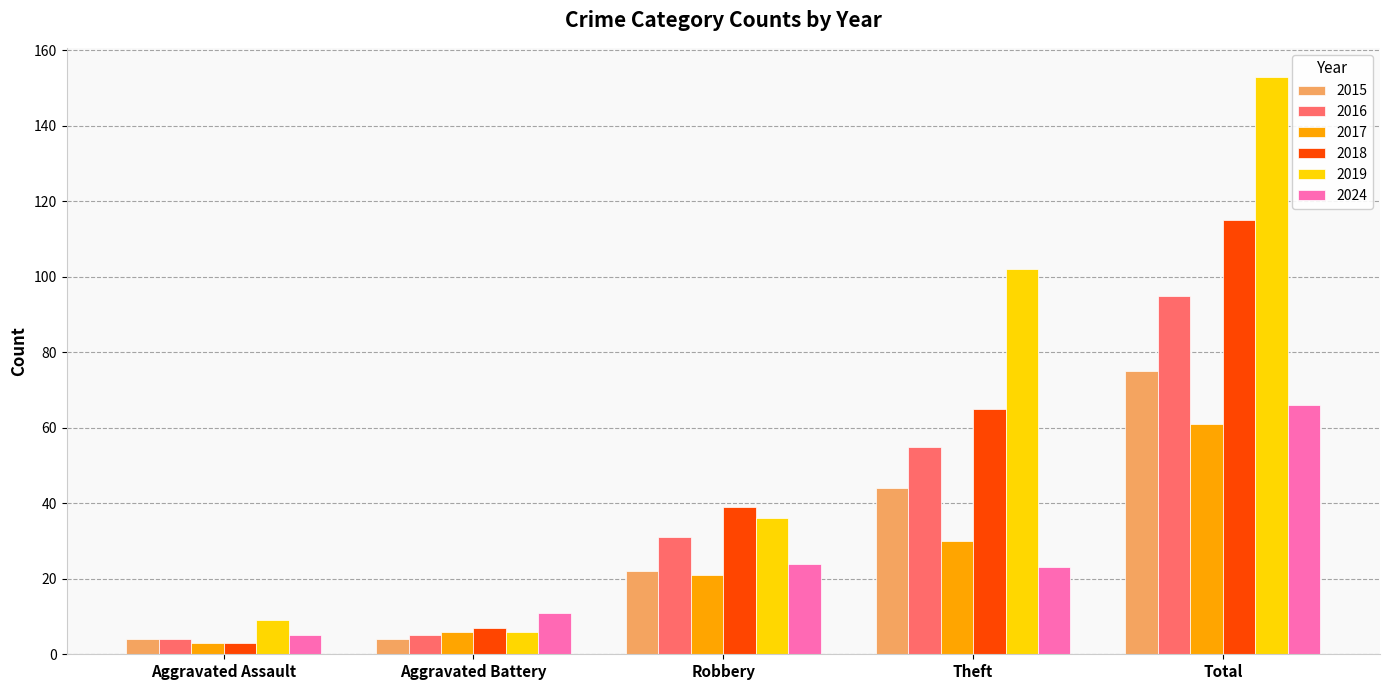

Which series has the widest spread of values?

2019